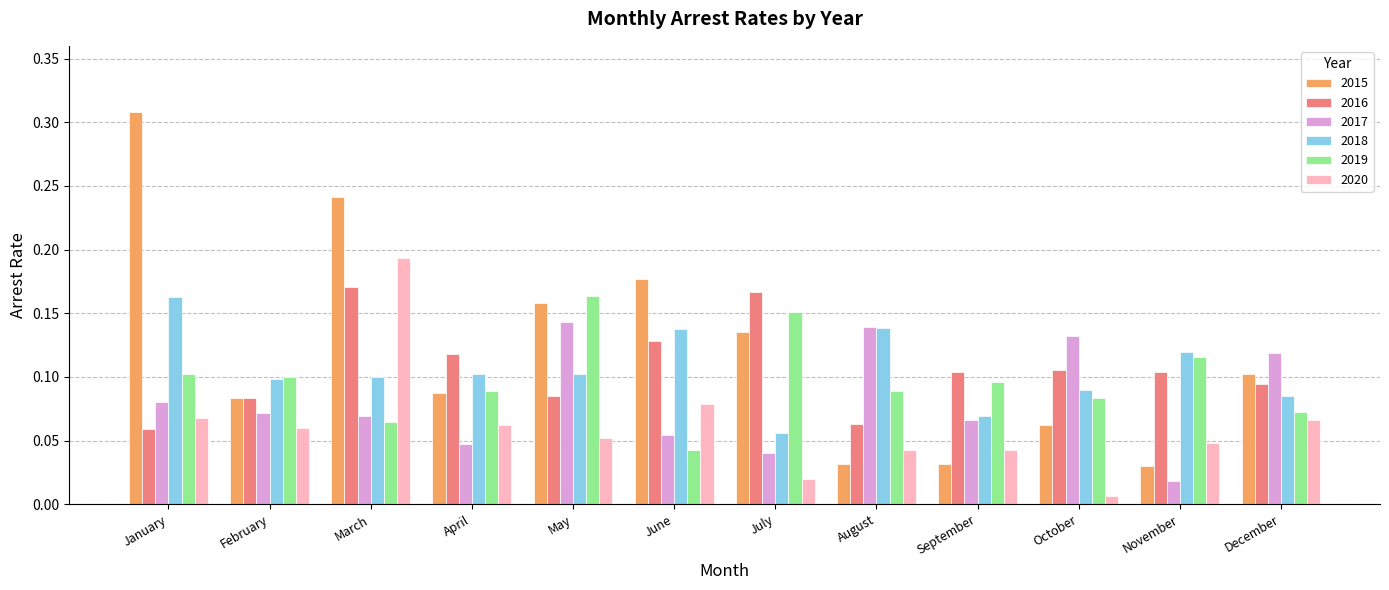

Between February and March, which series saw the biggest shift?

2015